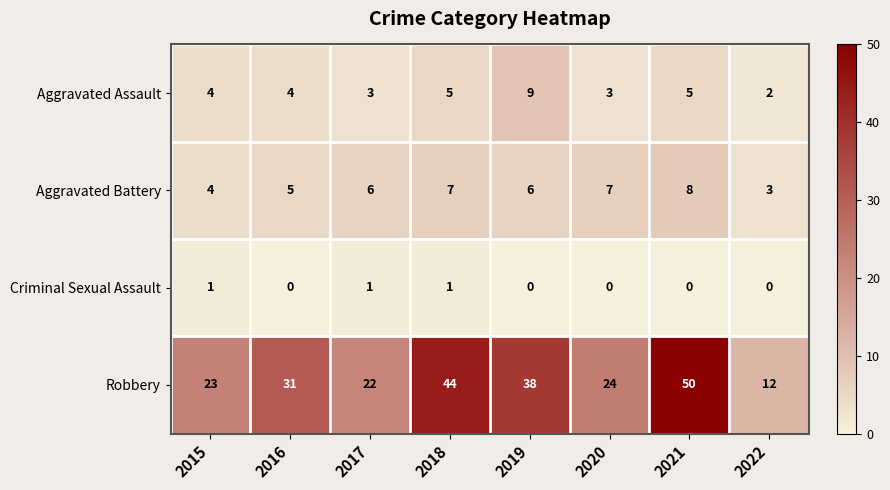

Between 2016 and 2021, which series saw the biggest shift?

Robbery